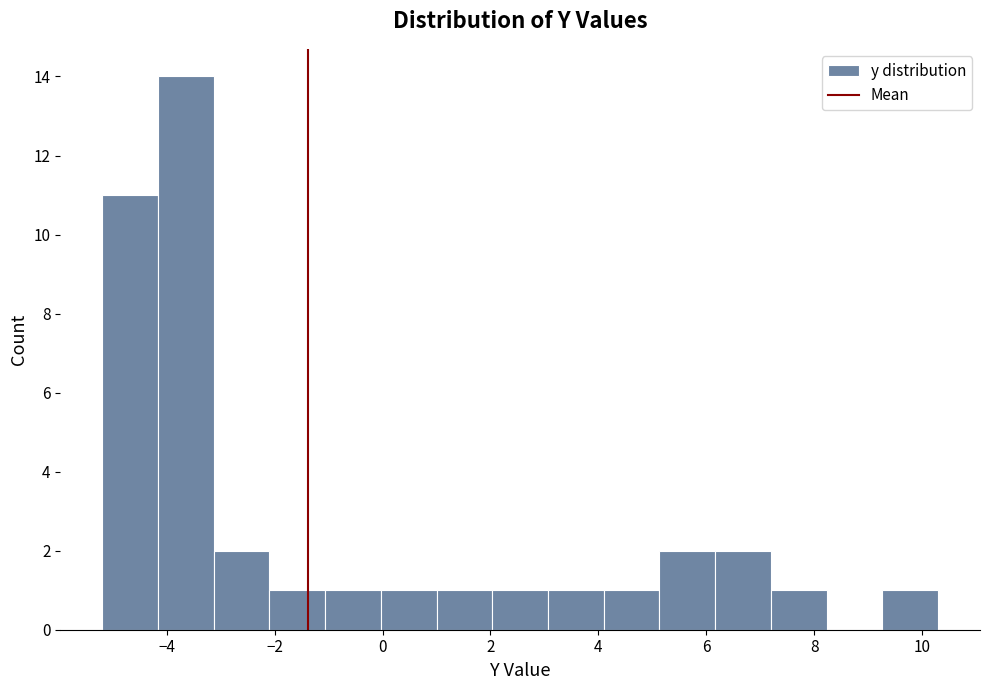

Reading left to right, transcribe this chart: for each bar, give the range it covers on the x-axis and its height. Neither the bar edges nor the heights are printed on the chart, so give them approximately, as read against the axes.

-5.2 to -4.2: 11
-4.2 to -3.2: 14
-3.2 to -2.0: 2
-2.0 to -1.0: 1
-1.0 to 0.0: 1
0.0 to 1.0: 1
1.0 to 2.0: 1
2.0 to 3.0: 1
3.0 to 4.2: 1
4.2 to 5.2: 1
5.2 to 6.2: 2
6.2 to 7.2: 2
7.2 to 8.2: 1
8.2 to 9.2: 0
9.2 to 10.4: 1